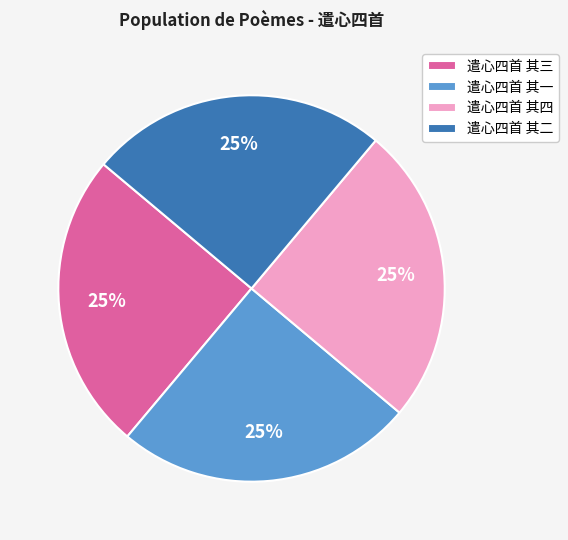

Approximately how many times larger is the value at 遣心四首 其二 compared to 遣心四首 其一?

1.0